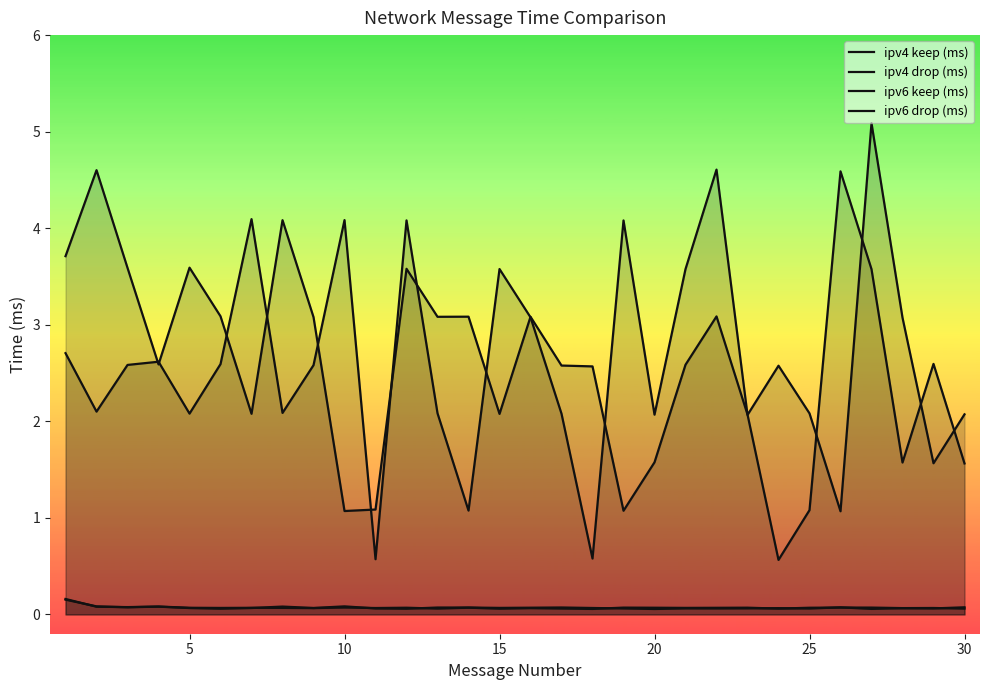

Does the chart display data point markers on the line(s)?

No